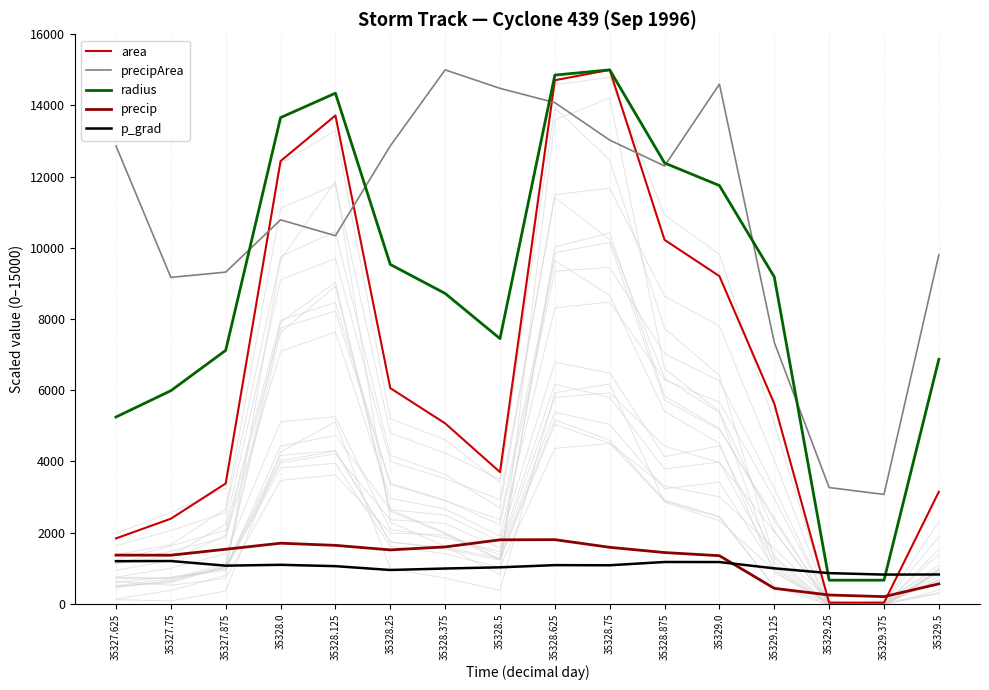

At how many categories does at least one series exceed 10585?

10